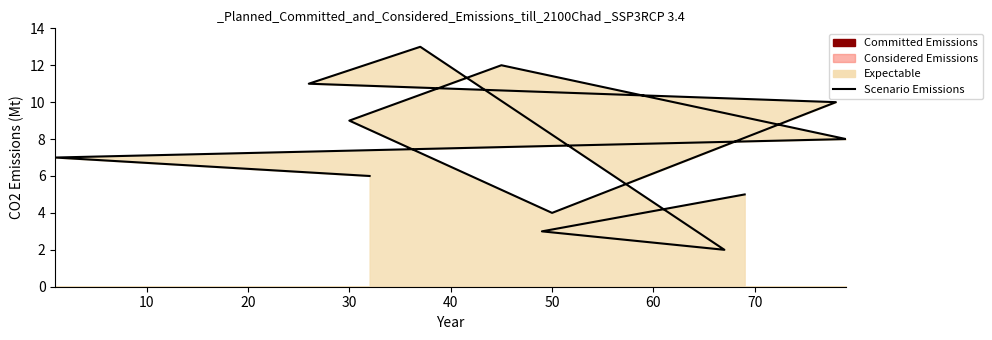

What is the minimum value shown in the chart?

2.0